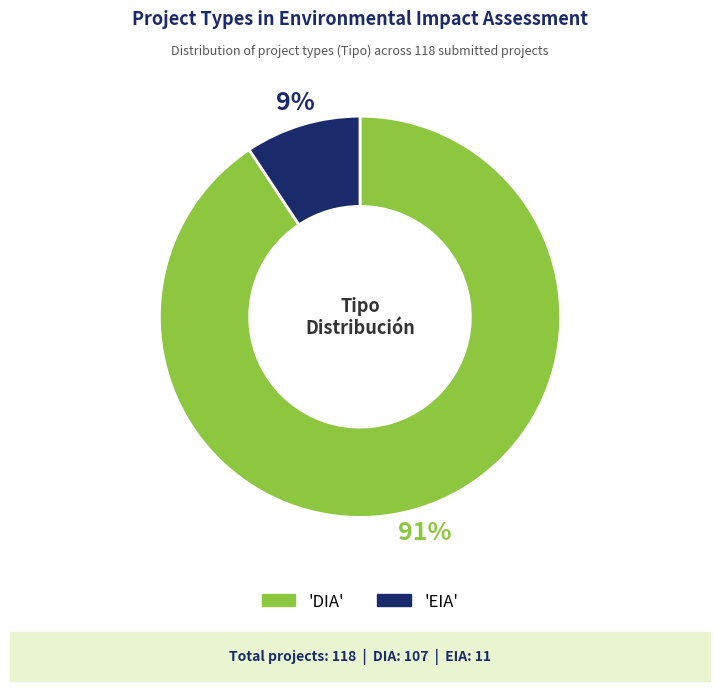

Does any single category account for the majority?

Yes